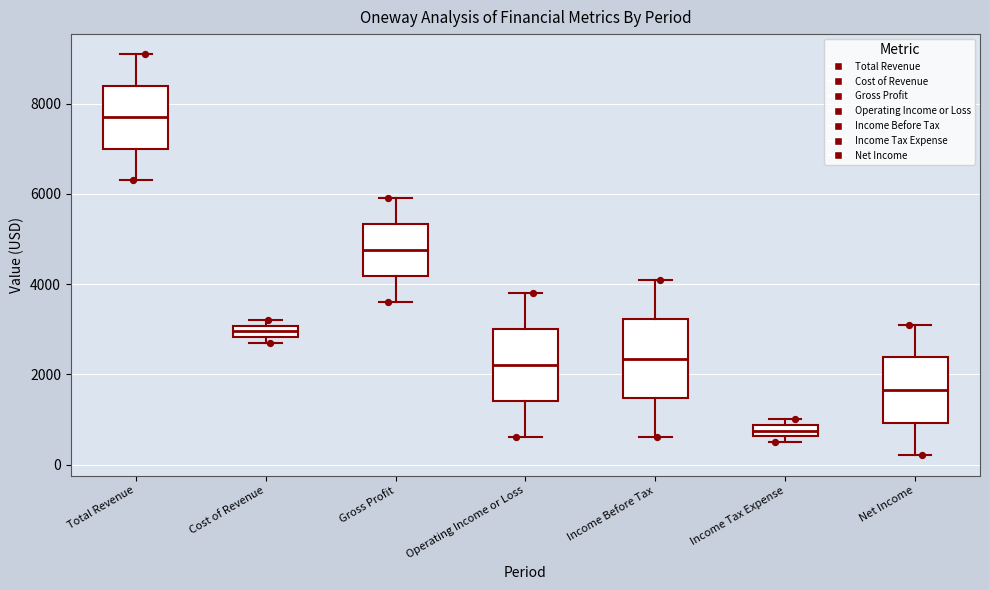

Which box has the lowest median line?

Income Tax Expense